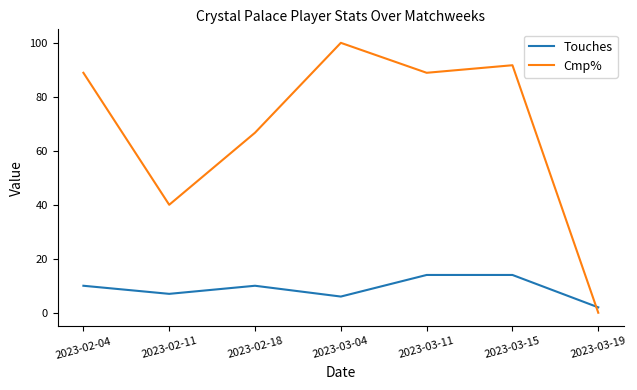

At which label does Touches reach its minimum?

2023-03-19